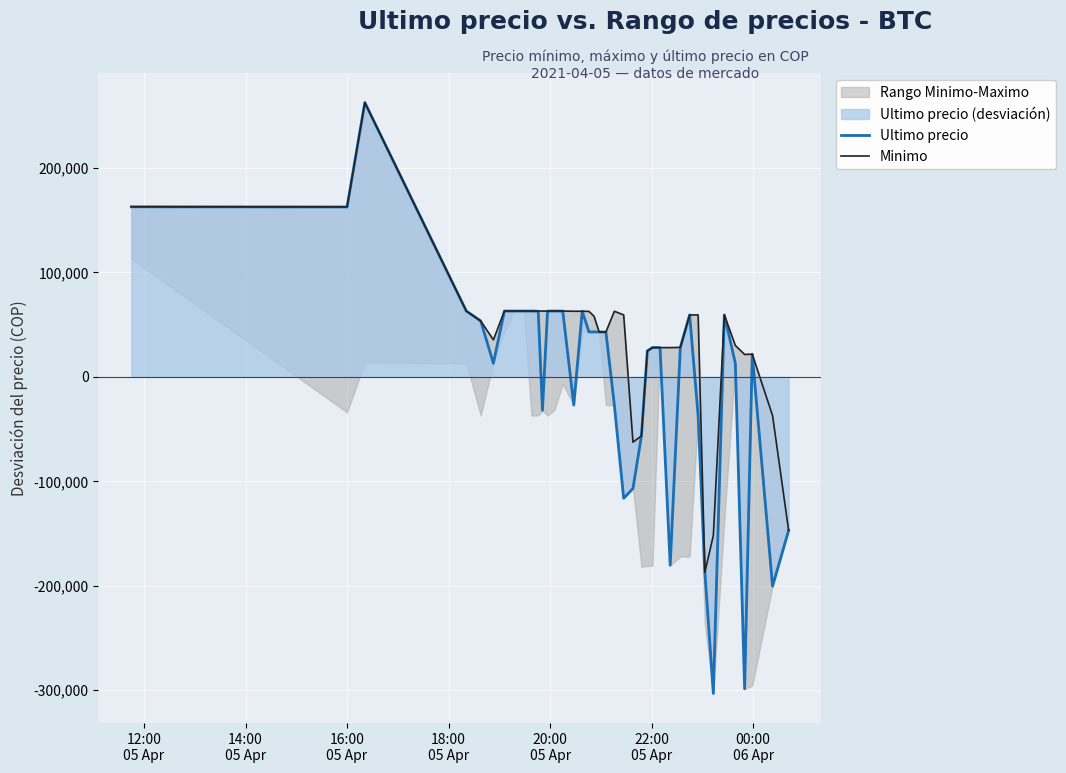

What is the maximum value for Ultimo precio?

262615